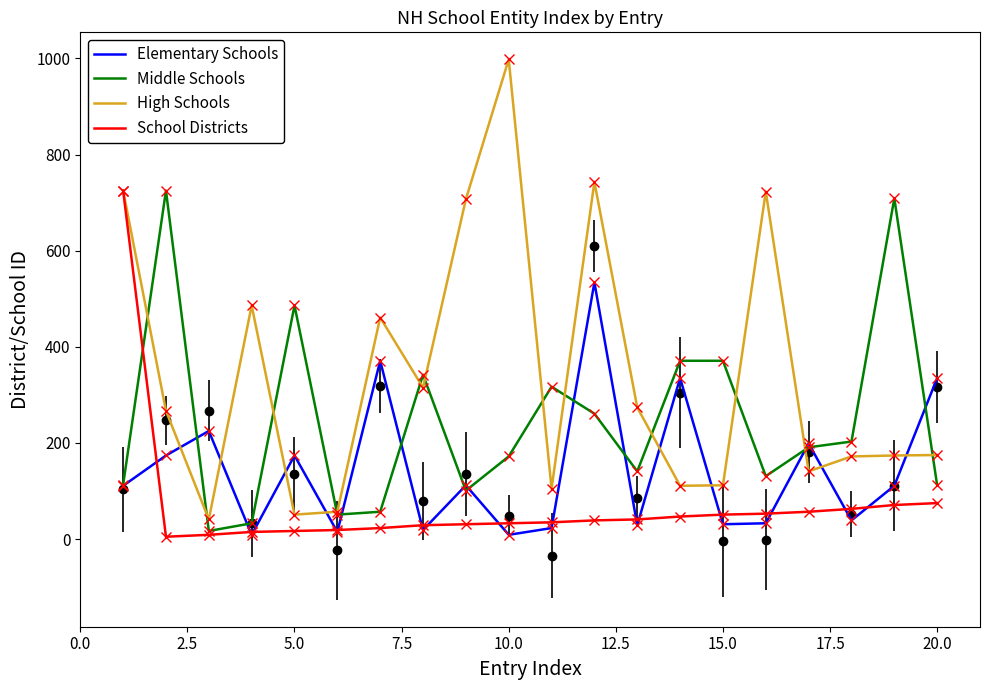

How many values in the School Districts series exceed 39?

9